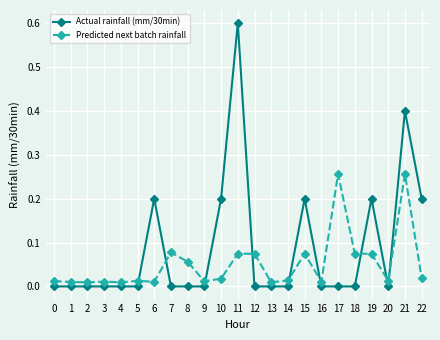

List the series in order of their peak value, highest first.

Actual rainfall (mm/30min), Predicted next batch rainfall